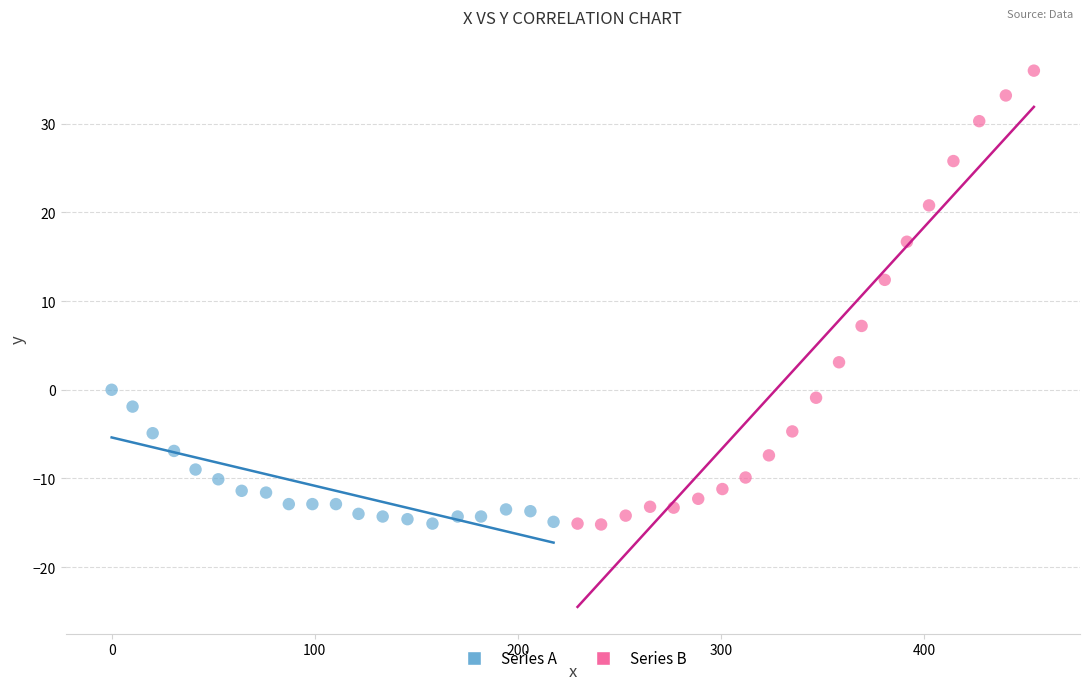

Which series contains the highest Y value?

Series B